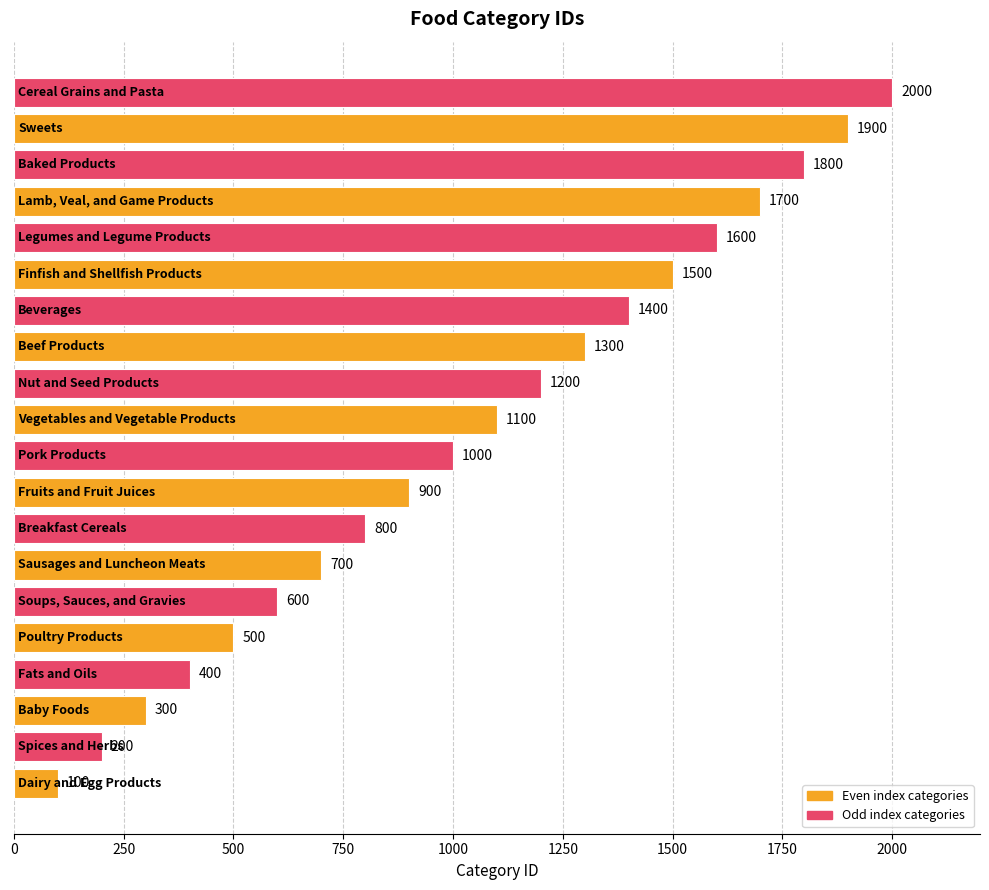

What is the average value?

1050